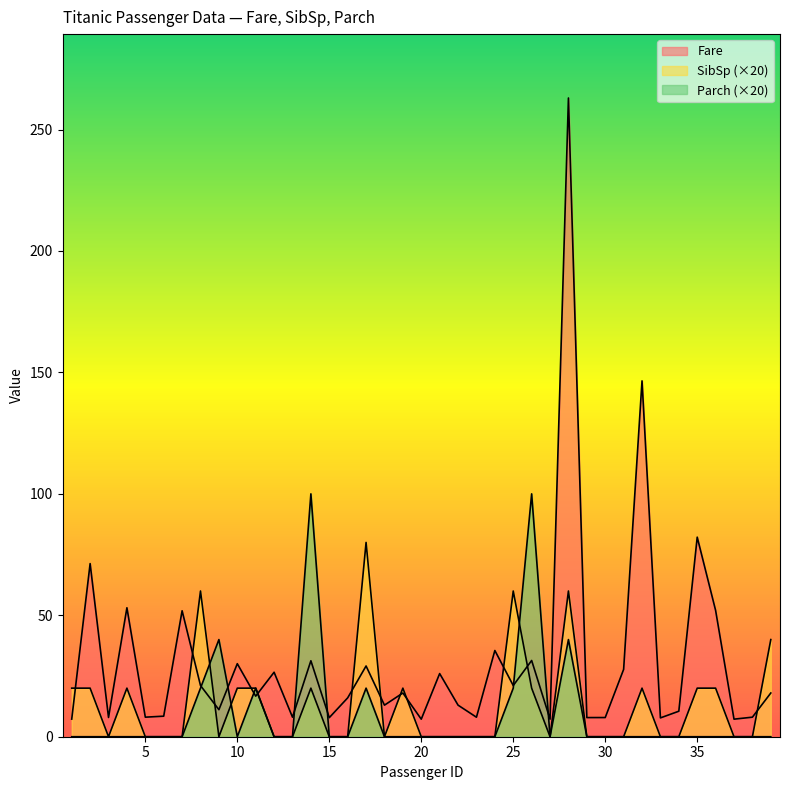

Which category has the highest value across all series?

28